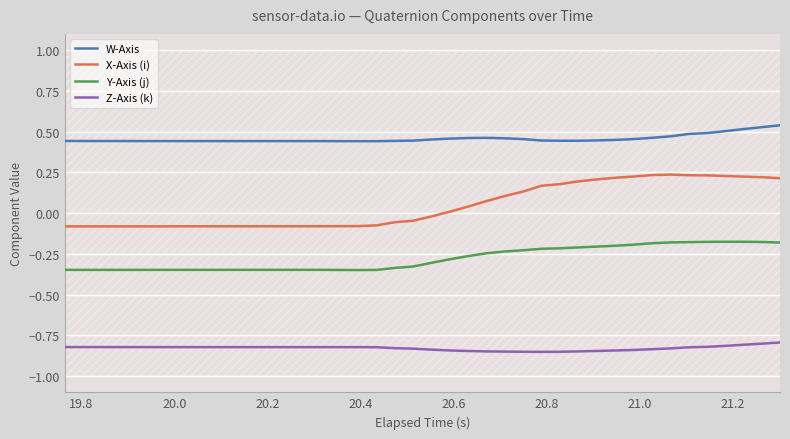

At how many categories does at least one series exceed 0?

40